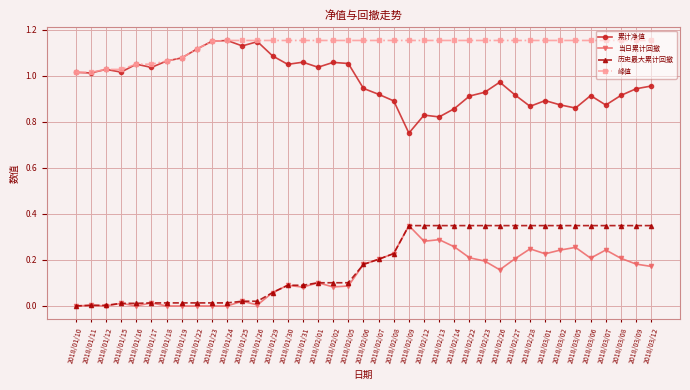

At how many categories does at least one series exceed 0?

39